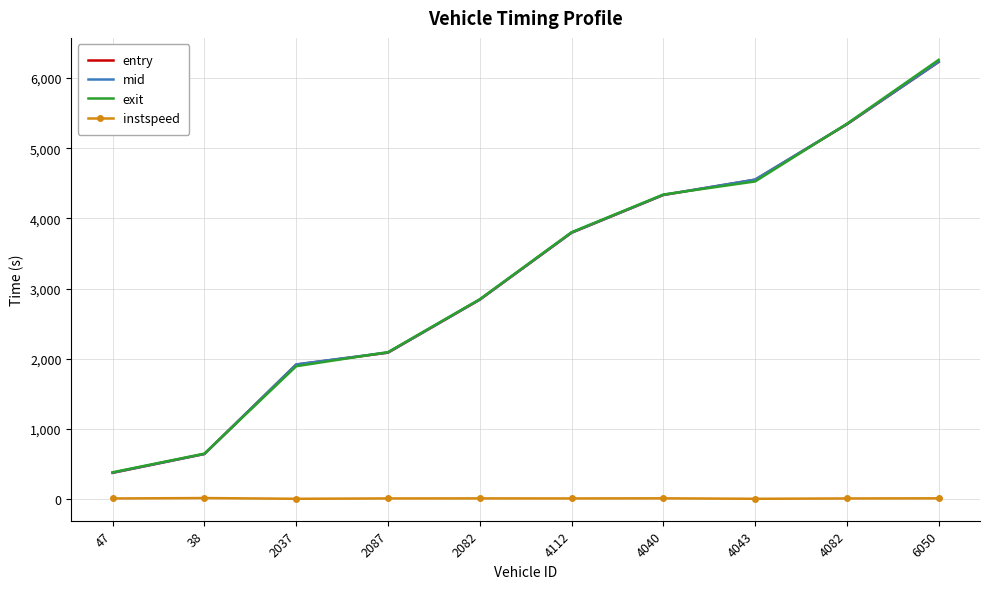

The value of entry at 2087 is 2086.2. True or false?

True